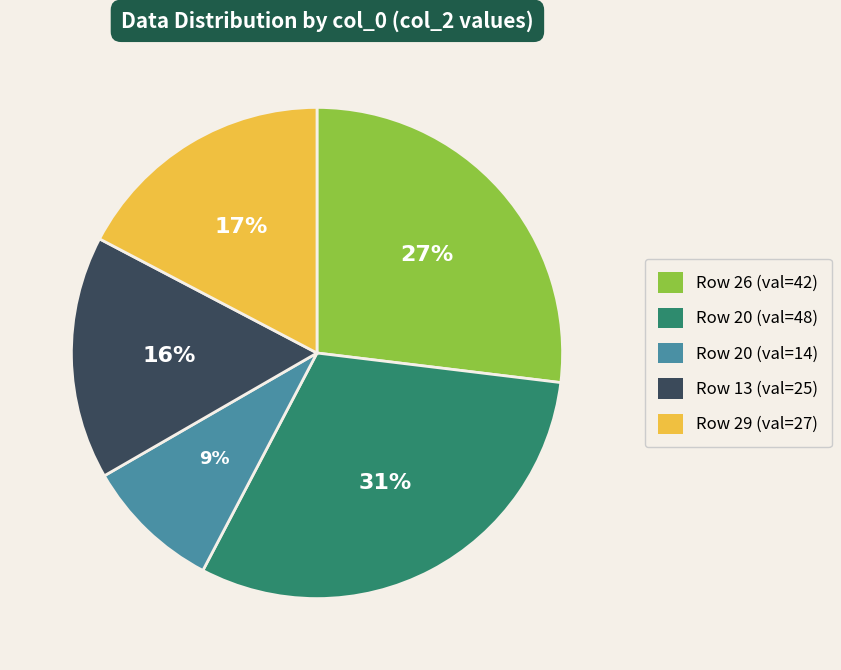

Does any single category account for the majority?

No